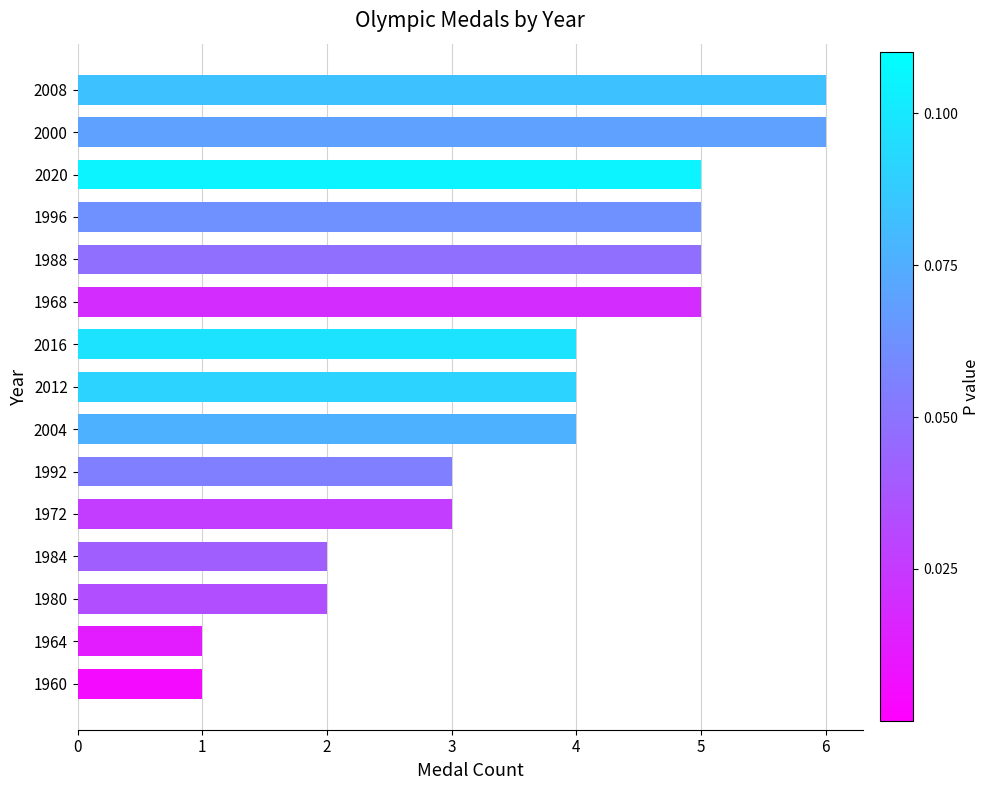

What is the greatest value displayed?

6